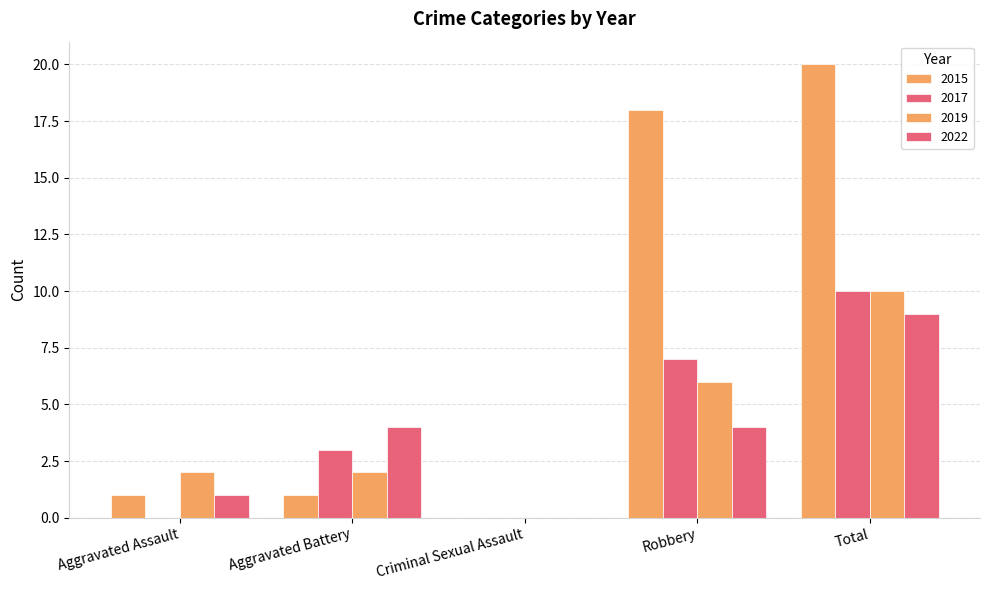

How many groups of bars are there?

5